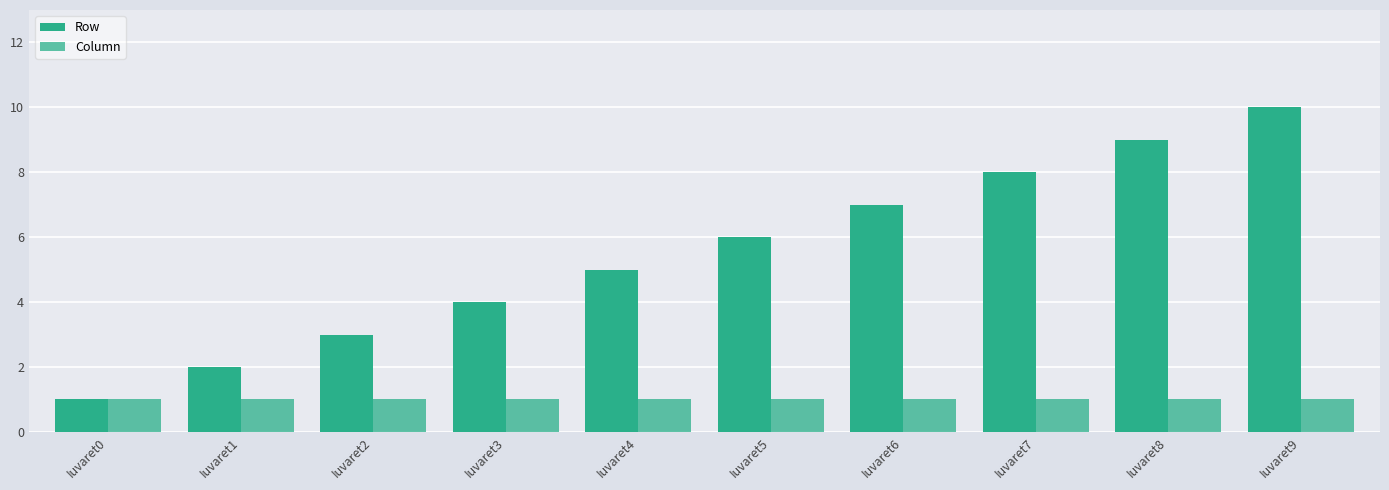

Count the number of data series in this chart.

2